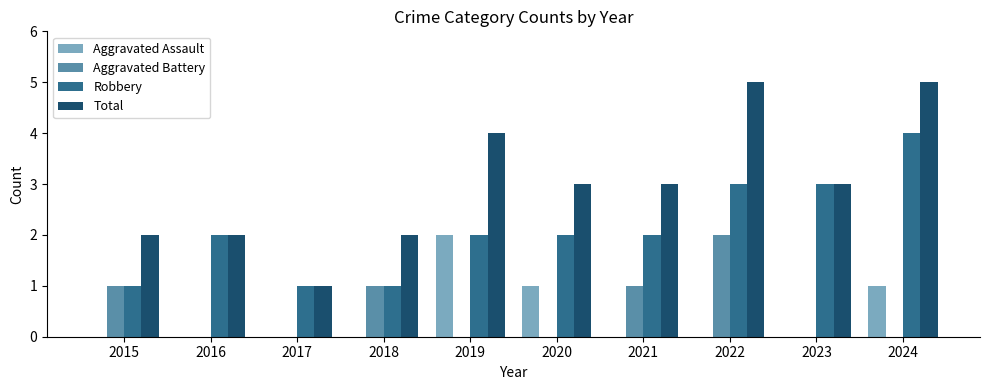

Reading left to right, extract all data points from this chart.

Aggravated Assault: 0	0	0	0	2	1	0	0	0	1
Aggravated Battery: 1	0	0	1	0	0	1	2	0	0
Robbery: 1	2	1	1	2	2	2	3	3	4
Total: 2	2	1	2	4	3	3	5	3	5